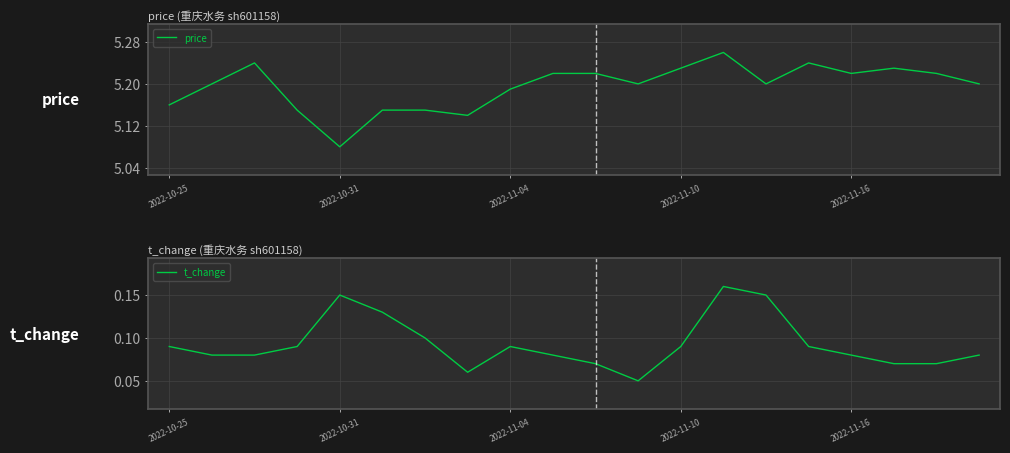

Which series has the widest spread of values?

price